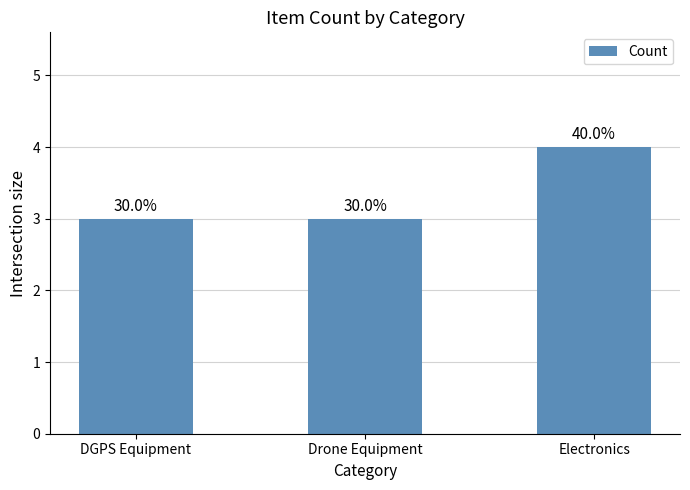

How many values are between 3 and 4?

3